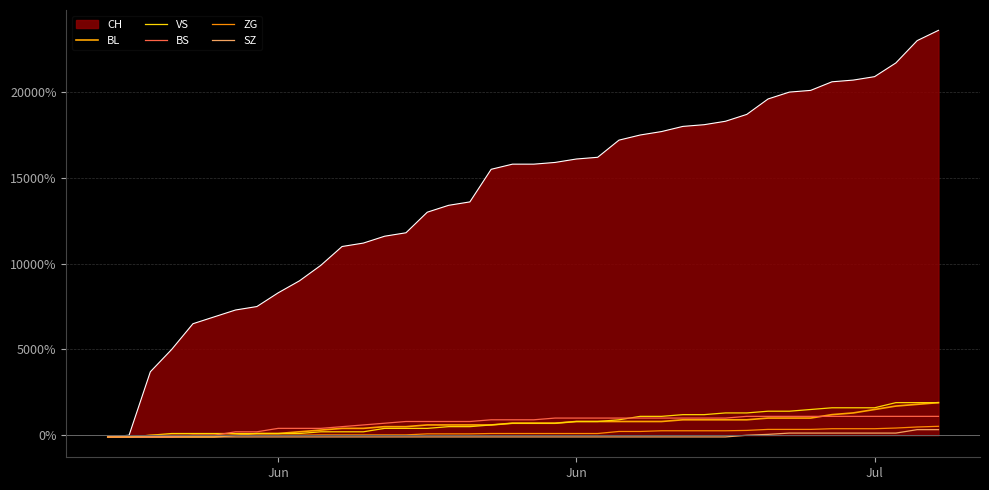

What is the minimum value for SZ?

-100.0